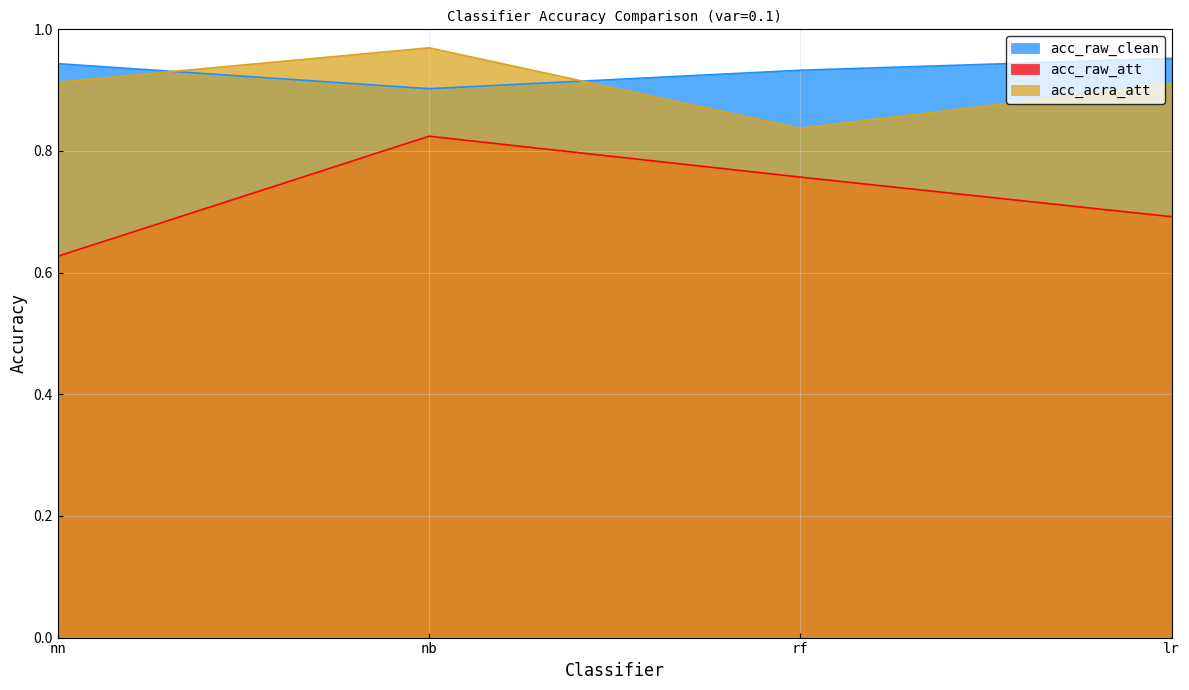

What is the difference between the acc_acra_att values at rf and nn?

0.1